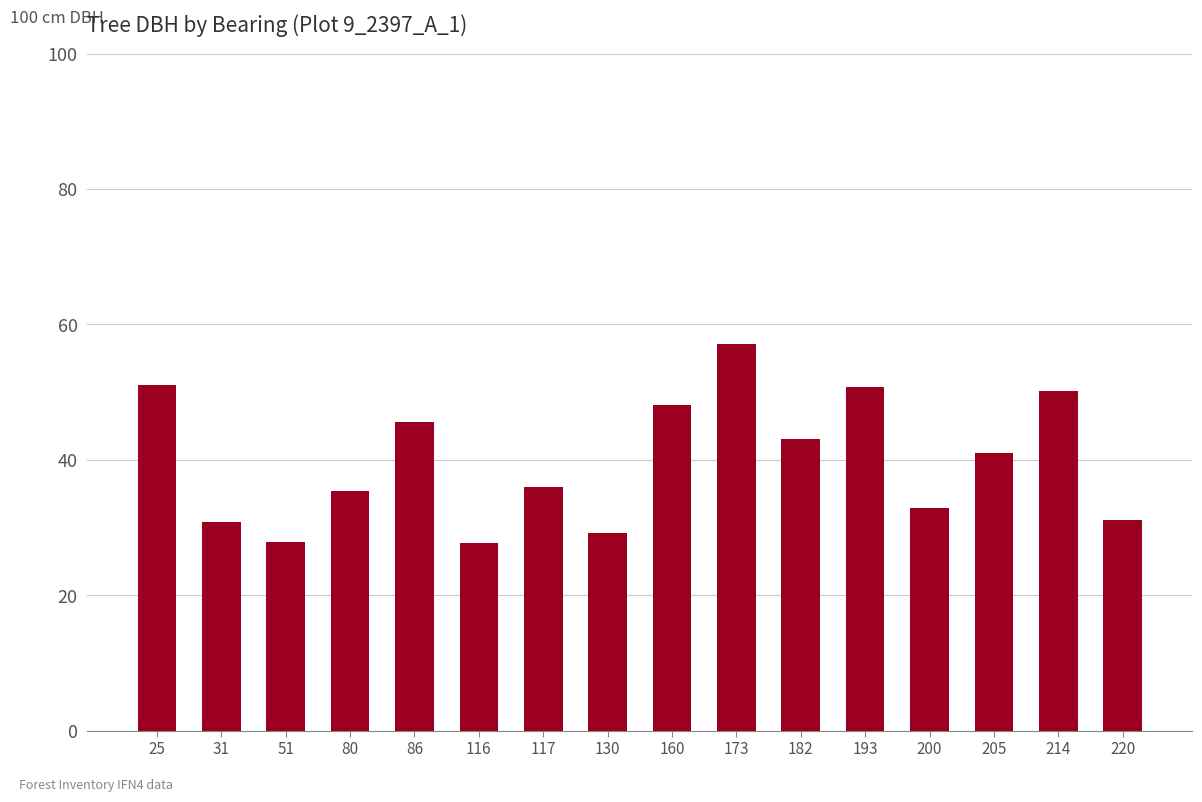

What is the change in value from 130 to 182?

+13.8